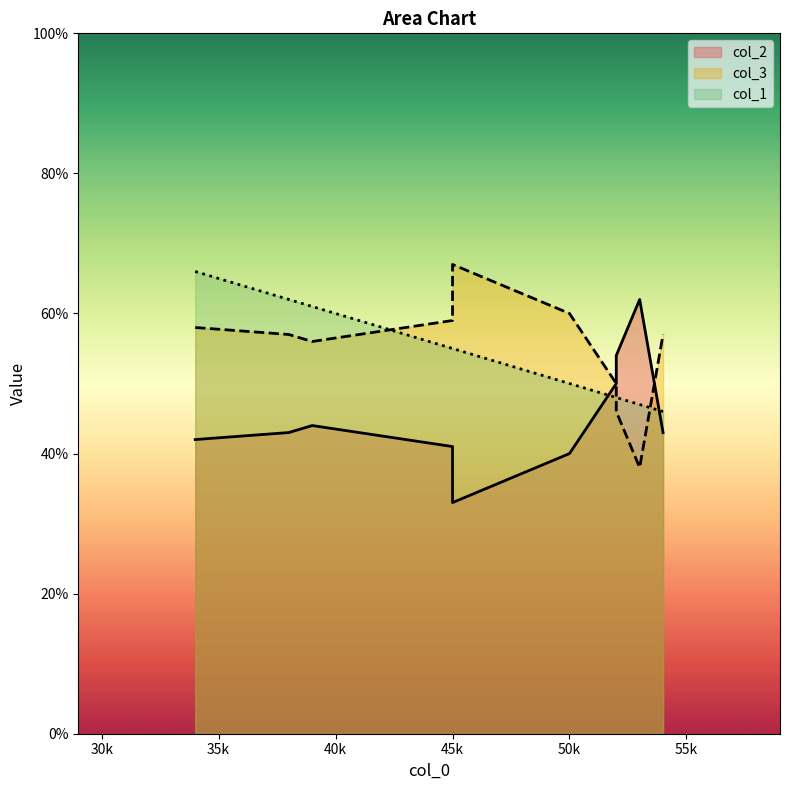

How many values in the col_2 series are below 43?

4